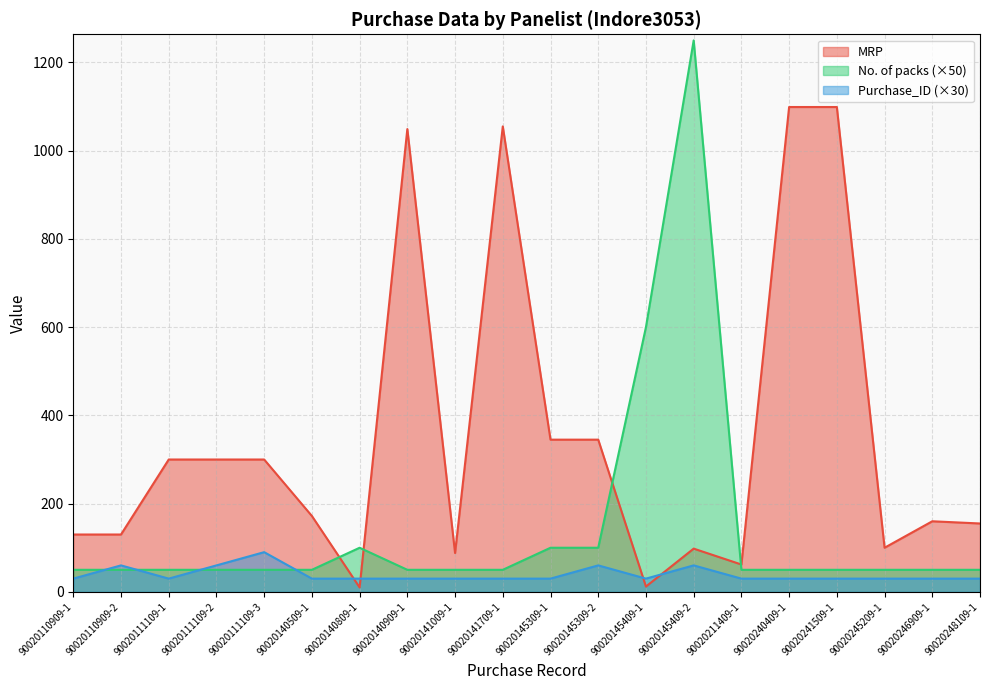

How many interior local valleys does the MRP series have?

5